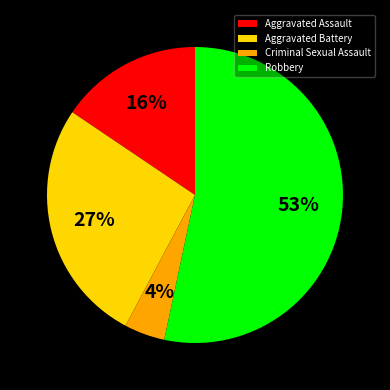

Is it true that Aggravated Assault is 28% of the pie?

False